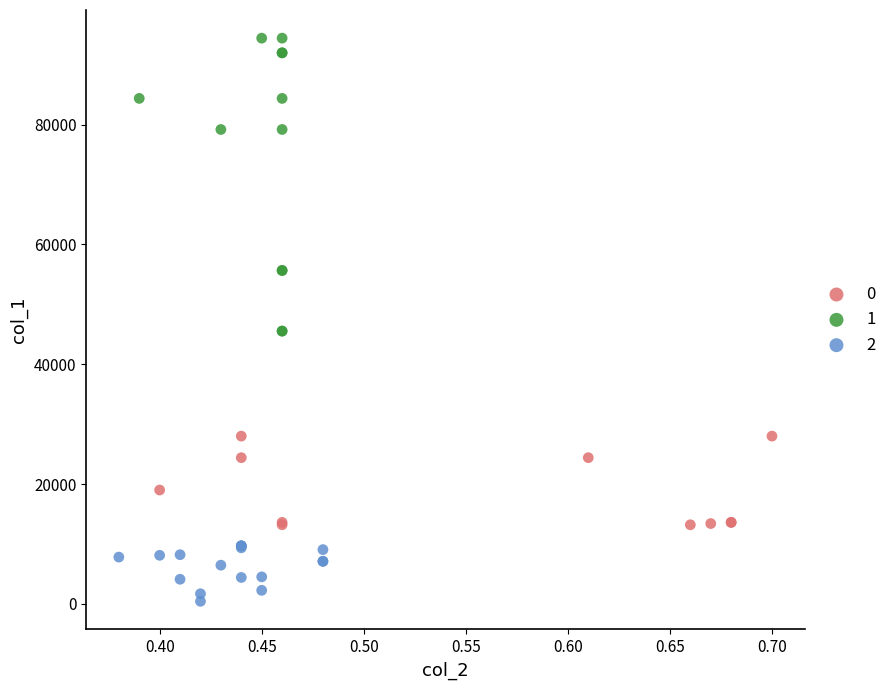

Which series reaches the minimum Y coordinate?

2